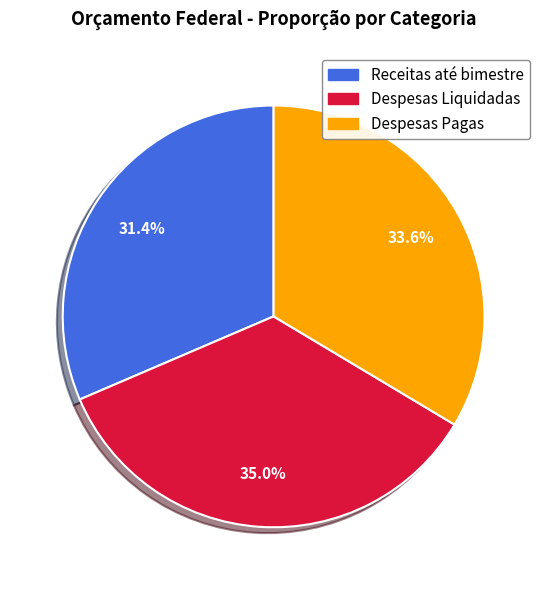

Count the number of slices in the pie.

3